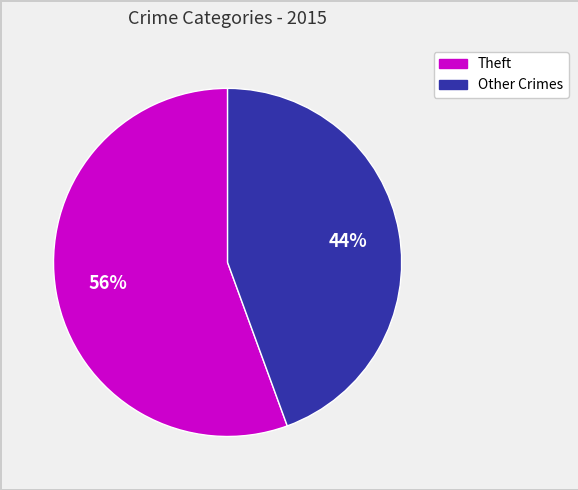

Is there any slice that represents more than half of the pie?

Yes